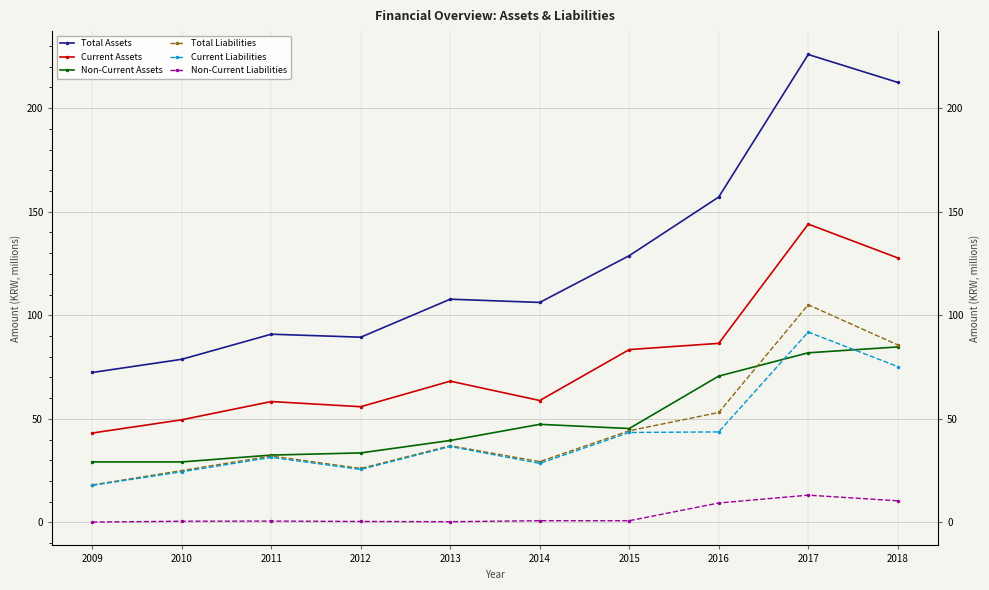

Is this an area chart (filled region under the line)?

No